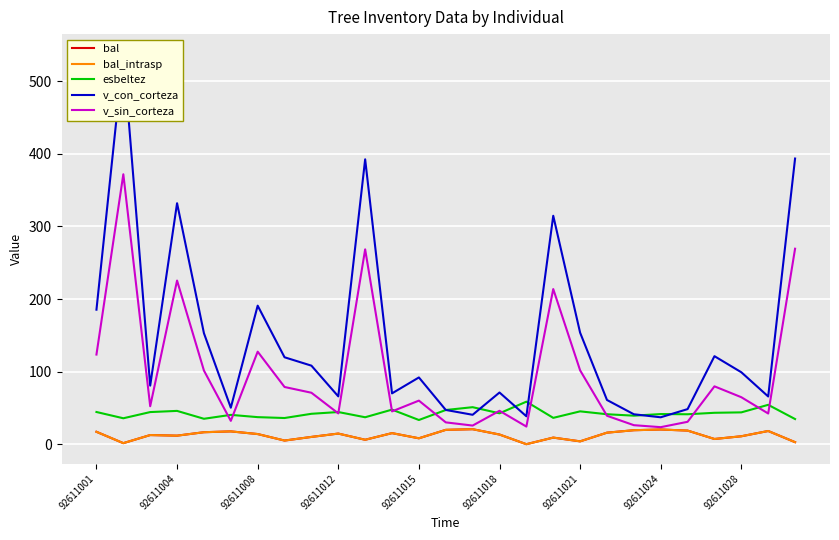

The value of esbeltez at 19 is 41.3. True or false?

True